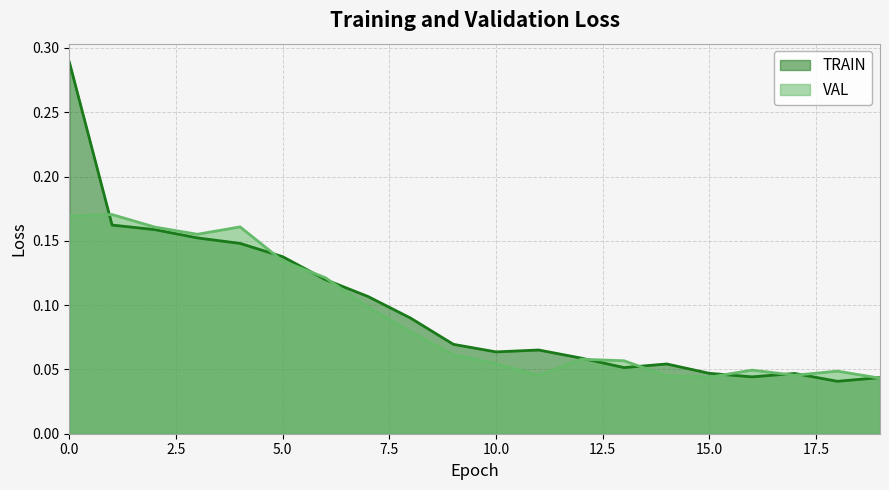

What is the value of the TRAIN point at the 5th from the left?

0.1